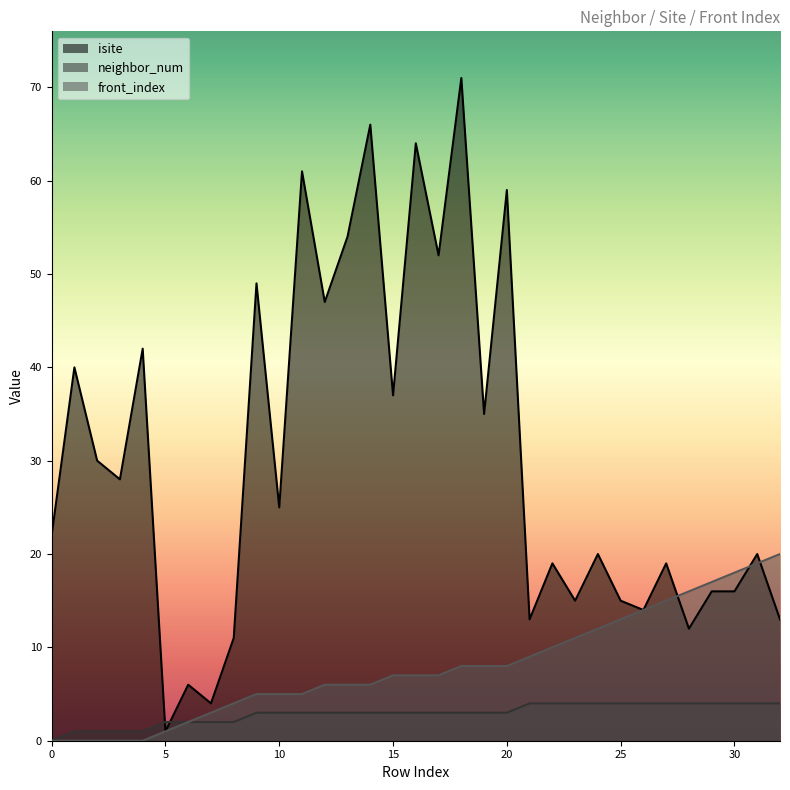

True or false: neighbor_num and front_index intersect in this chart.

False